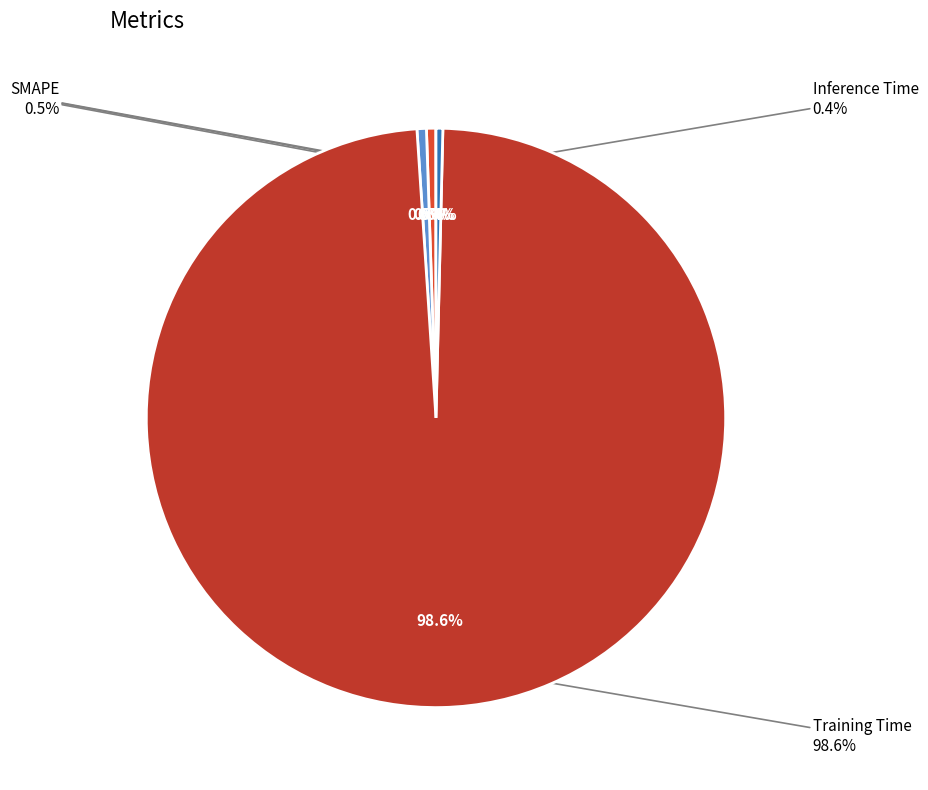

Does any single category account for the majority?

Yes